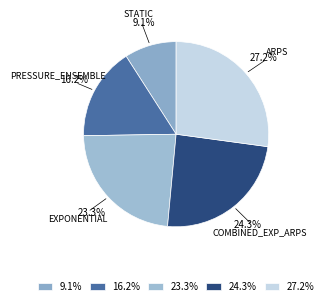

Which has a higher value, 16.2% or 24.3%?

24.3%